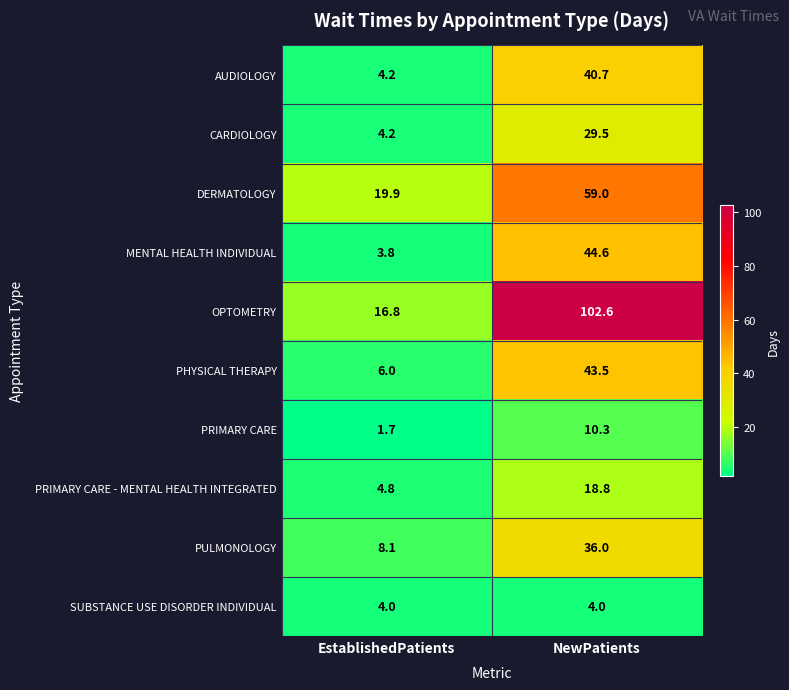

At which category is the sum across all series the highest?

NewPatients